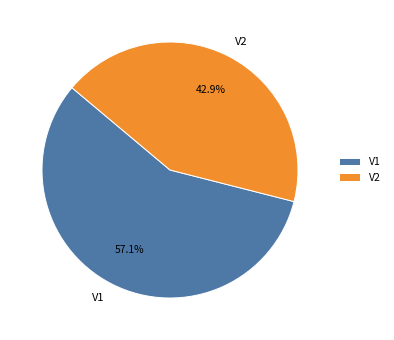

Between V1 and V2, which is larger?

V1